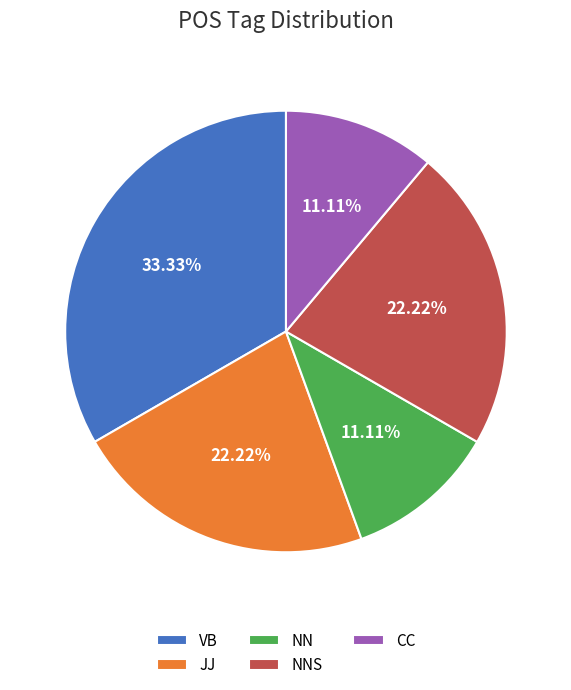

To the nearest percent, what portion does NN represent?

11%